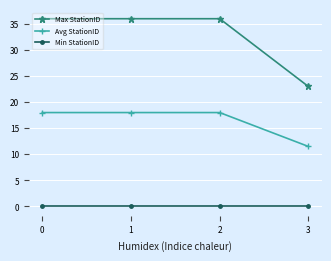

What is the sum of all Avg StationID values?

65.5